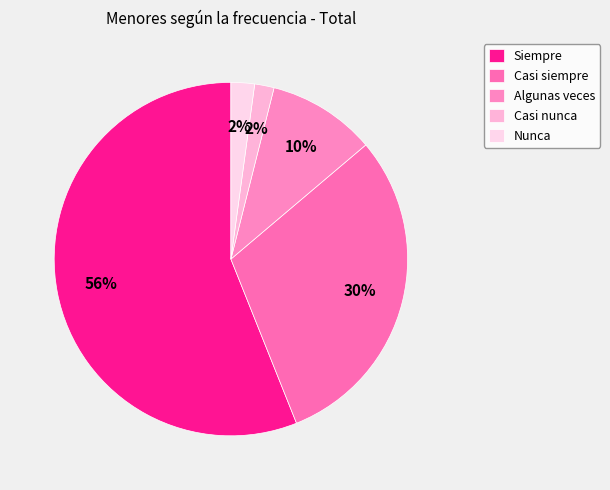

What portion of the pie excludes Casi nunca?

98.2%